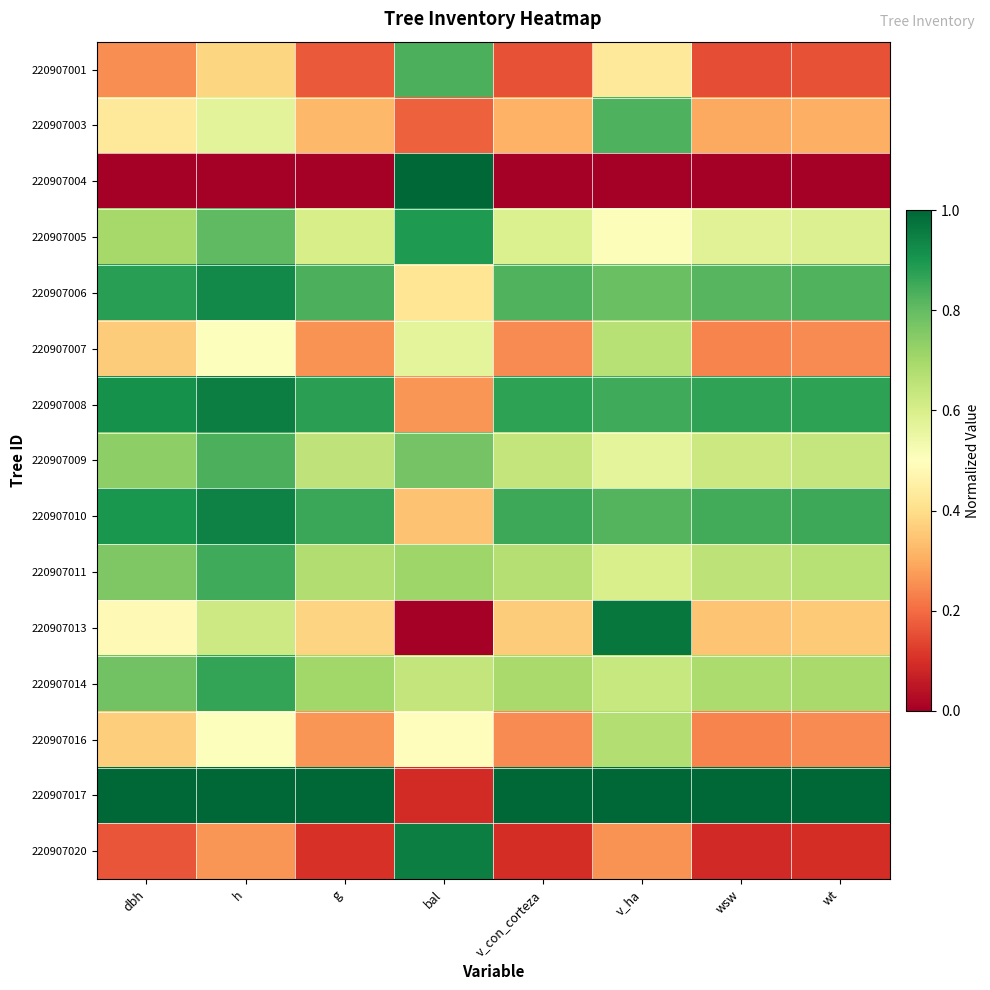

Reading left to right, list all the values displayed in this chart.

220907001: dbh=0.3	h=0.4	g=0.2	bal=0.8	v_con_corteza=0.2	v_ha=0.4	wsw=0.1	wt=0.2
220907003: dbh=0.4	h=0.6	g=0.3	bal=0.2	v_con_corteza=0.3	v_ha=0.8	wsw=0.3	wt=0.3
220907004: dbh=0.0	h=0.0	g=0.0	bal=1.0	v_con_corteza=0.0	v_ha=0.0	wsw=0.0	wt=0.0
220907005: dbh=0.7	h=0.8	g=0.6	bal=0.9	v_con_corteza=0.6	v_ha=0.5	wsw=0.6	wt=0.6
220907006: dbh=0.9	h=0.9	g=0.8	bal=0.4	v_con_corteza=0.8	v_ha=0.8	wsw=0.8	wt=0.8
220907007: dbh=0.4	h=0.5	g=0.3	bal=0.6	v_con_corteza=0.2	v_ha=0.7	wsw=0.2	wt=0.2
220907008: dbh=0.9	h=1.0	g=0.9	bal=0.3	v_con_corteza=0.9	v_ha=0.8	wsw=0.9	wt=0.9
220907009: dbh=0.7	h=0.8	g=0.7	bal=0.8	v_con_corteza=0.6	v_ha=0.6	wsw=0.6	wt=0.6
220907010: dbh=0.9	h=0.9	g=0.9	bal=0.3	v_con_corteza=0.9	v_ha=0.8	wsw=0.8	wt=0.9
220907011: dbh=0.8	h=0.8	g=0.7	bal=0.7	v_con_corteza=0.7	v_ha=0.6	wsw=0.7	wt=0.7
220907013: dbh=0.5	h=0.6	g=0.4	bal=0.0	v_con_corteza=0.4	v_ha=1.0	wsw=0.3	wt=0.4
220907014: dbh=0.8	h=0.9	g=0.7	bal=0.6	v_con_corteza=0.7	v_ha=0.6	wsw=0.7	wt=0.7
220907016: dbh=0.4	h=0.5	g=0.3	bal=0.5	v_con_corteza=0.2	v_ha=0.7	wsw=0.2	wt=0.2
220907017: dbh=1.0	h=1.0	g=1.0	bal=0.1	v_con_corteza=1.0	v_ha=1.0	wsw=1.0	wt=1.0
220907020: dbh=0.2	h=0.3	g=0.1	bal=1.0	v_con_corteza=0.1	v_ha=0.3	wsw=0.1	wt=0.1